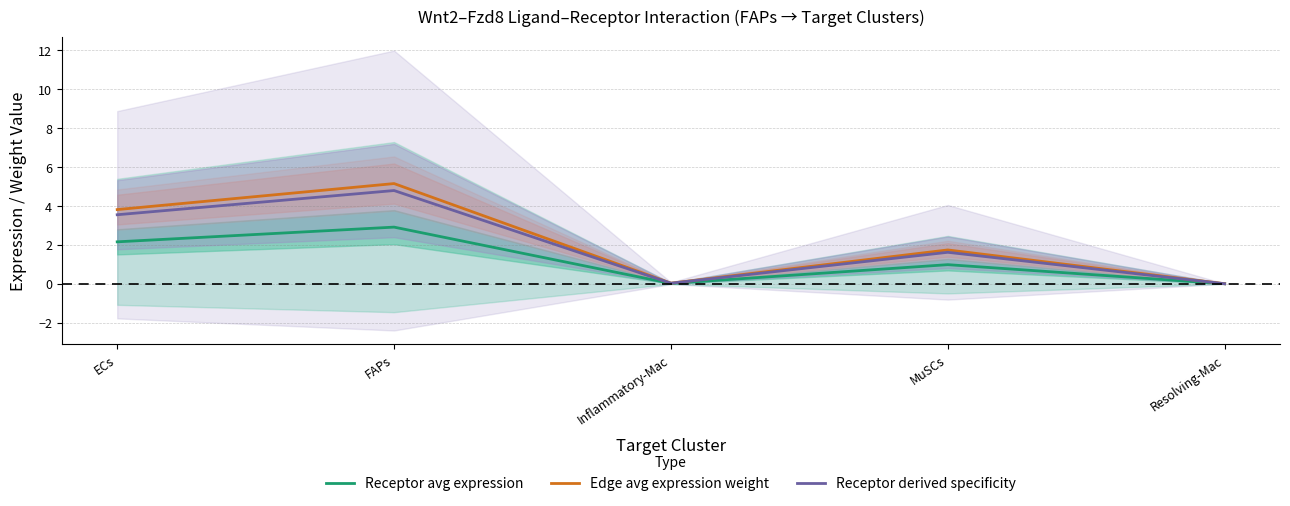

What is the label of the 1st point from the right?

Resolving-Mac